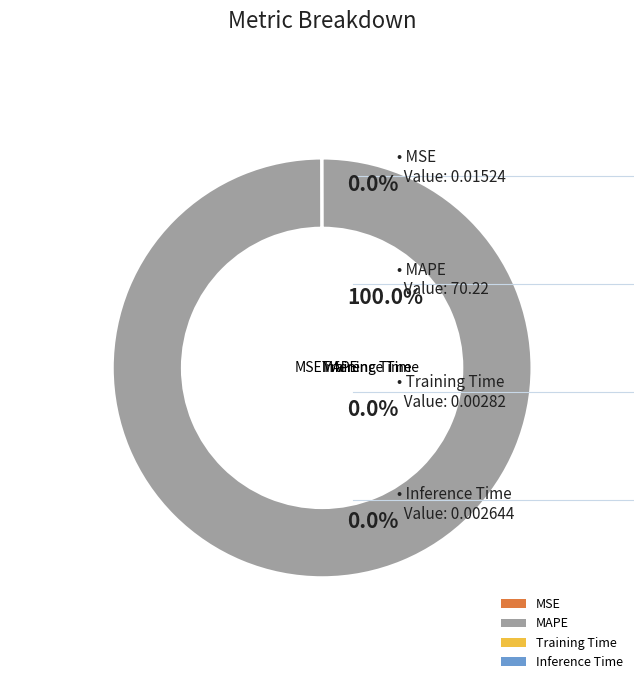

Is it true that MAPE is 89% of the pie?

False